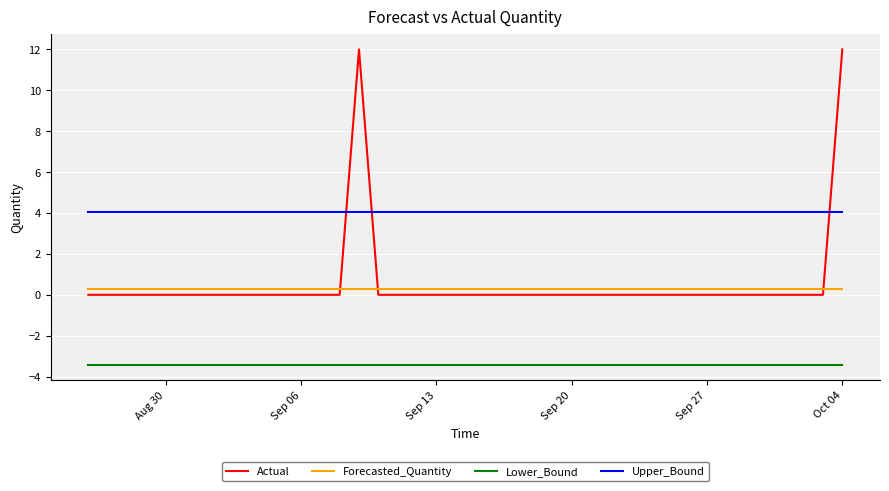

Which series has the largest total across all categories?

Upper_Bound